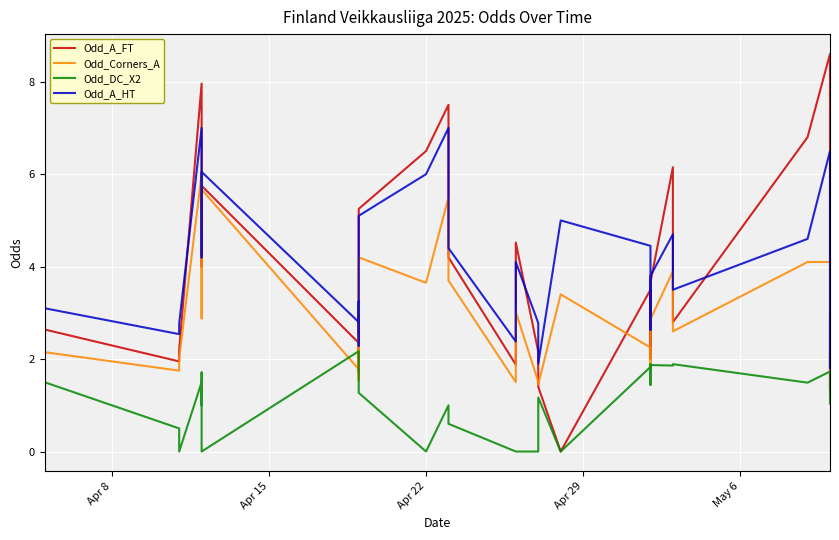

Count the number of data series in this chart.

4